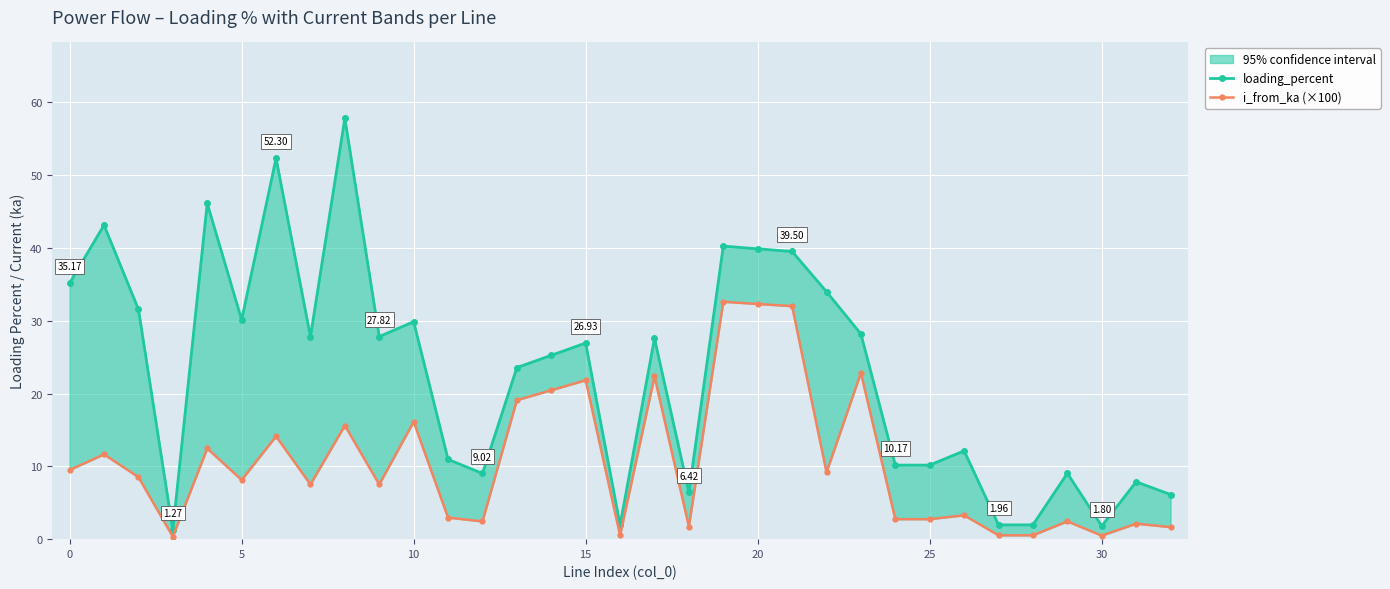

Reading left to right, what are all the values shown in this chart?

loading_percent: 35.2	43.1	31.6	1.3	46.1	30.1	52.3	27.8	57.8	27.8	29.9	11.0	9.0	23.6	25.2	26.9	1.9	27.6	6.4	40.2	39.9	39.5	34.0	28.2	10.2	10.2	12.1	2.0	2.0	9.0	1.8	7.9	6.1
i_from_ka (×100): 9.5	11.6	8.5	0.3	12.5	8.1	14.1	7.5	15.6	7.5	16.1	3.0	2.4	19.1	20.4	21.8	0.5	22.3	1.7	32.6	32.3	32.0	9.2	22.8	2.7	2.7	3.3	0.5	0.5	2.4	0.5	2.1	1.7